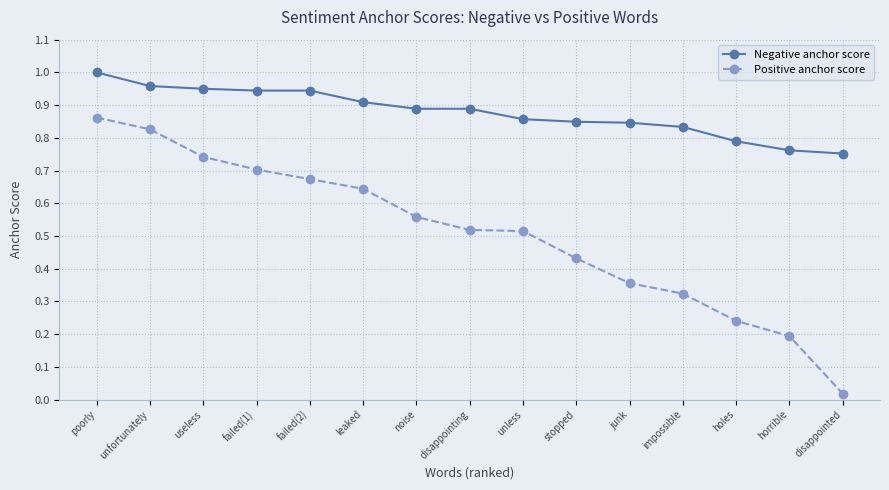

Which series has the largest range (max minus min)?

Positive anchor score